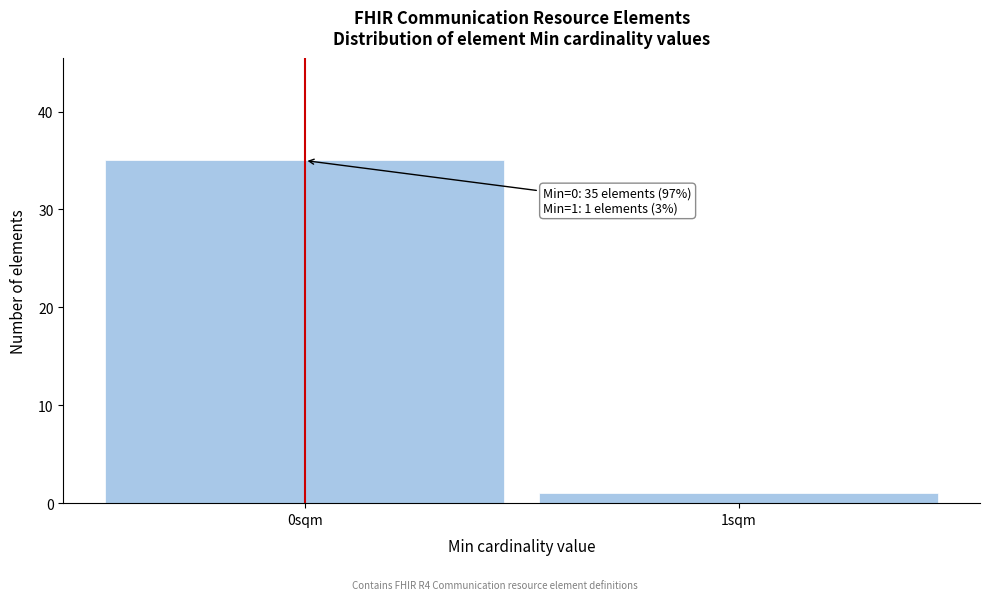

Reading left to right, what are all the values shown in this chart?

0sqm=35	1sqm=1